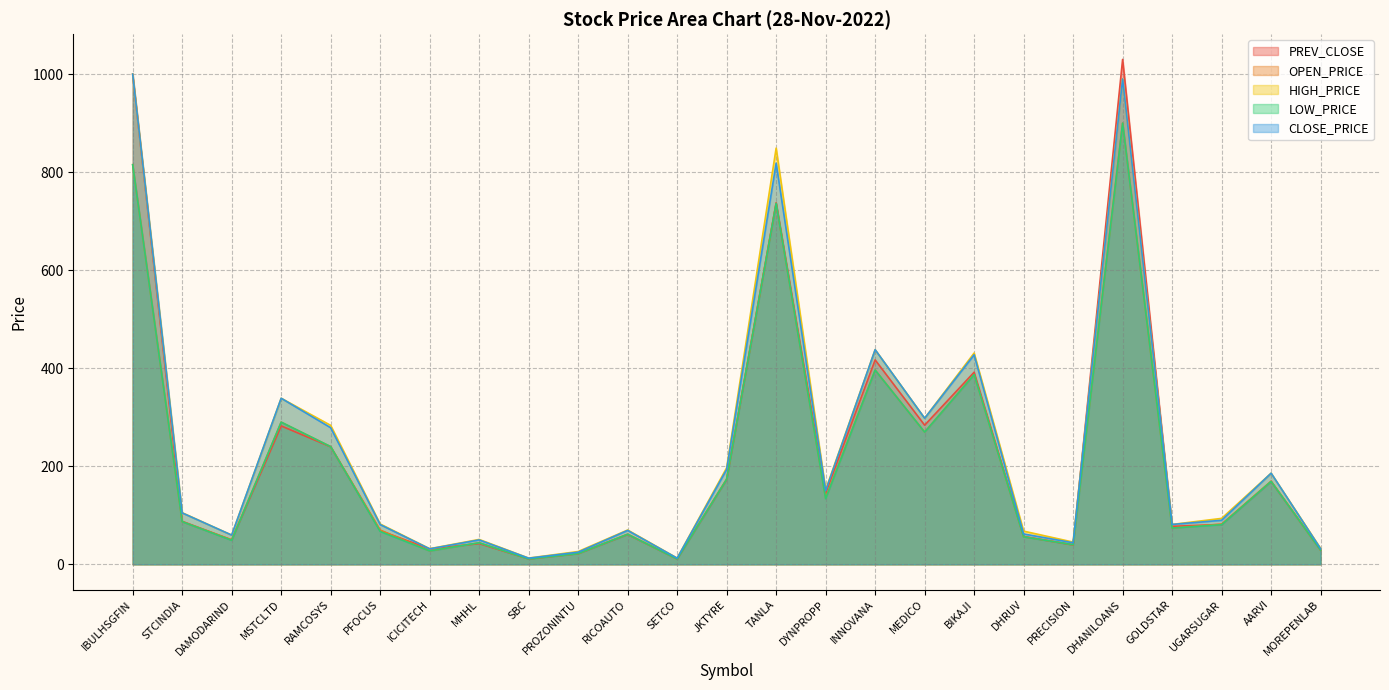

Which series has the widest spread of values?

PREV_CLOSE